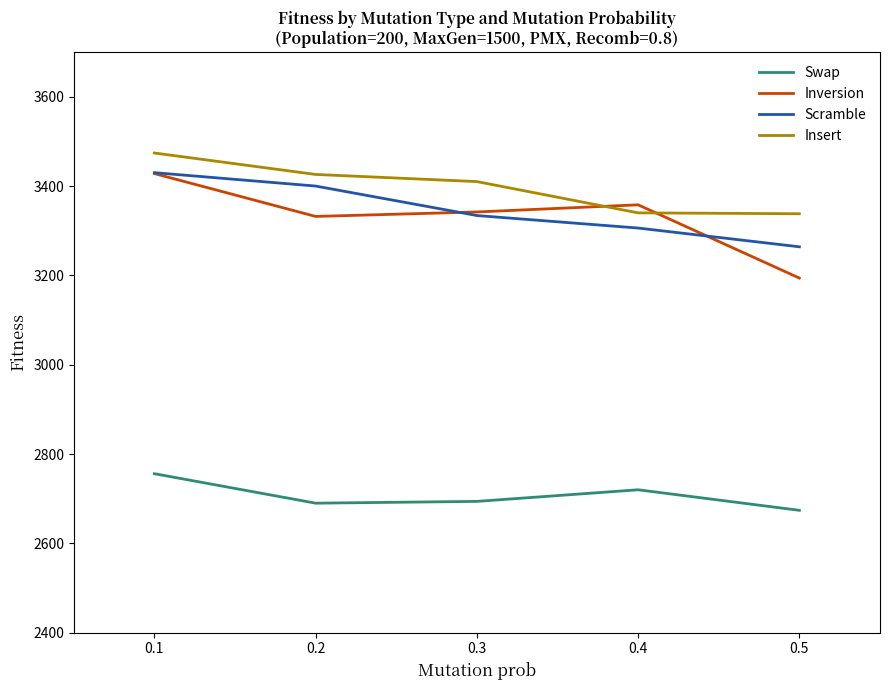

The value of Insert at 0.5 is 3338. True or false?

True